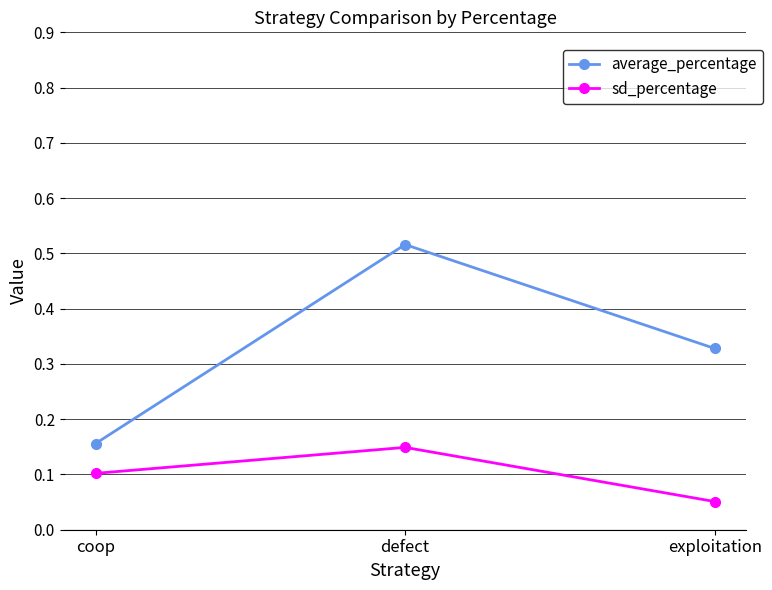

Does the chart display data point markers on the line(s)?

Yes